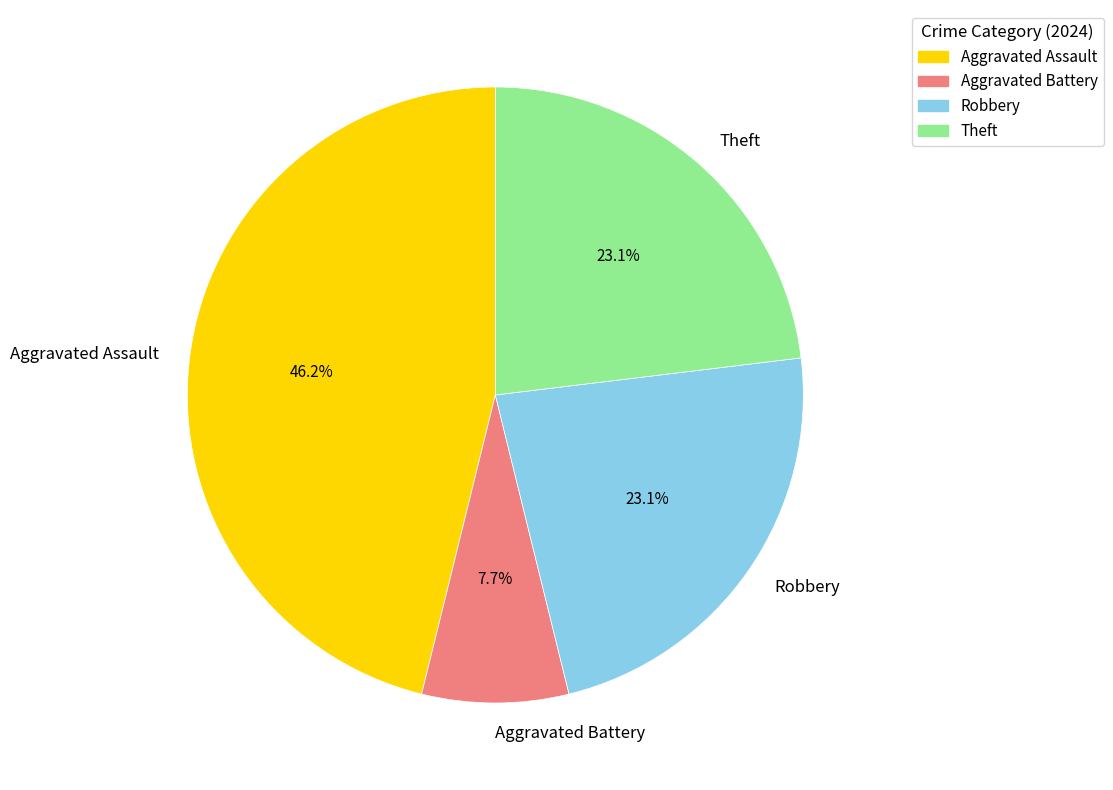

What is the ratio of the value at Theft to the value at Aggravated Battery?

3.0